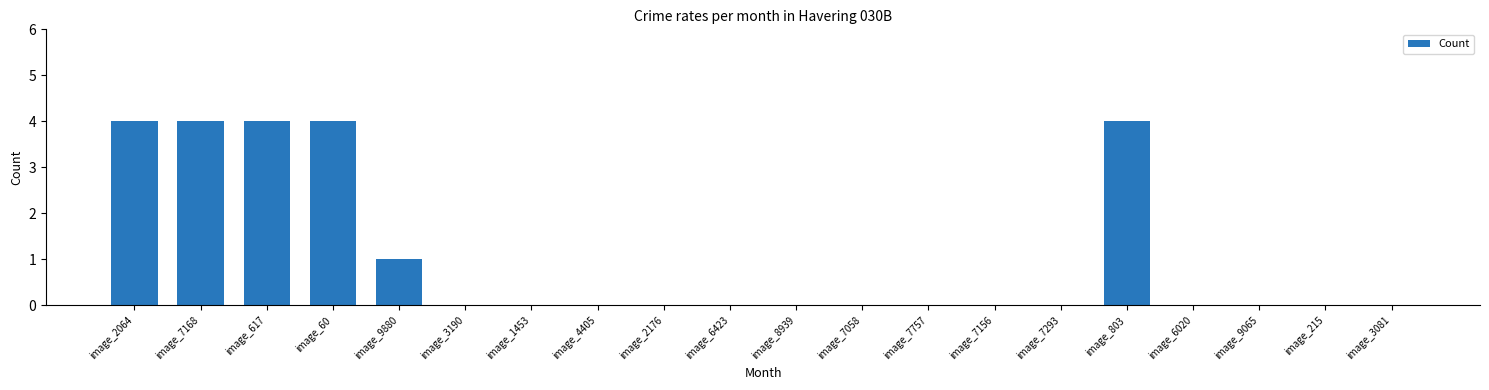

The chart shows a value of 1 at image_2064. True or false?

False